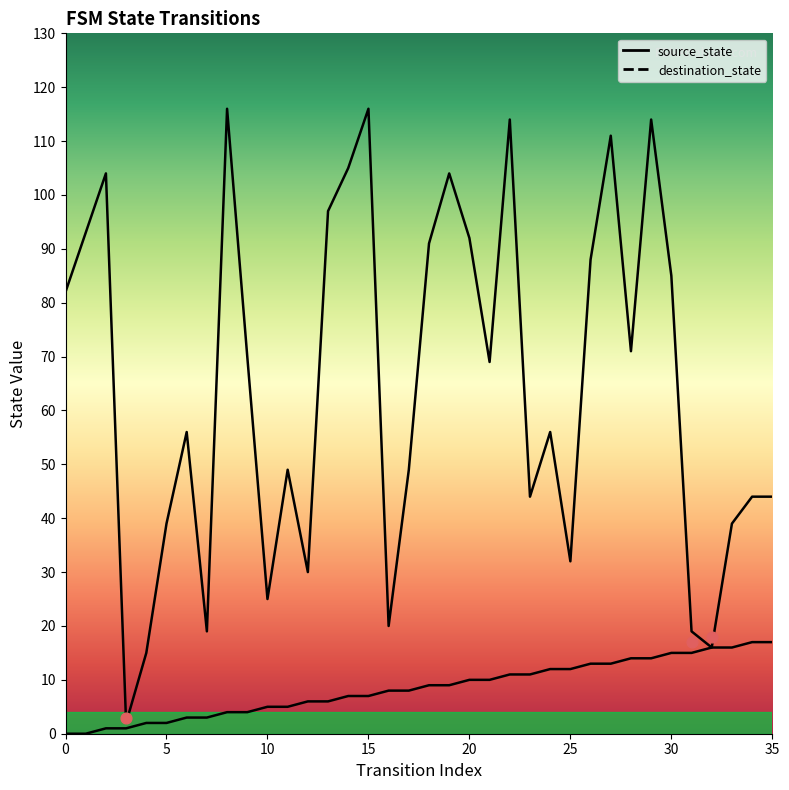

Which series contains the highest Y value?

destination_state